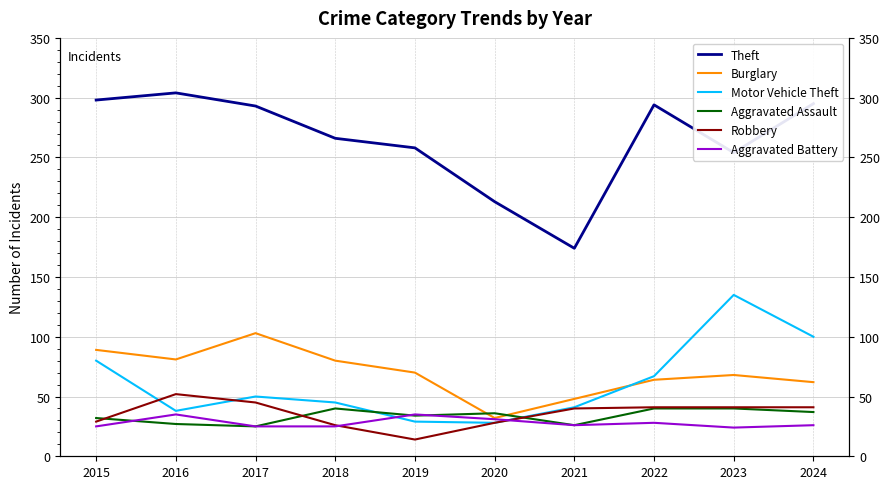

Reading left to right, extract all data points from this chart.

Theft: 298	304	293	266	258	213	174	294	254	295
Burglary: 89	81	103	80	70	32	48	64	68	62
Motor Vehicle Theft: 80	38	50	45	29	28	41	67	135	100
Aggravated Assault: 32	27	25	40	34	36	26	40	40	37
Robbery: 29	52	45	26	14	28	40	41	41	41
Aggravated Battery: 25	35	25	25	35	31	26	28	24	26